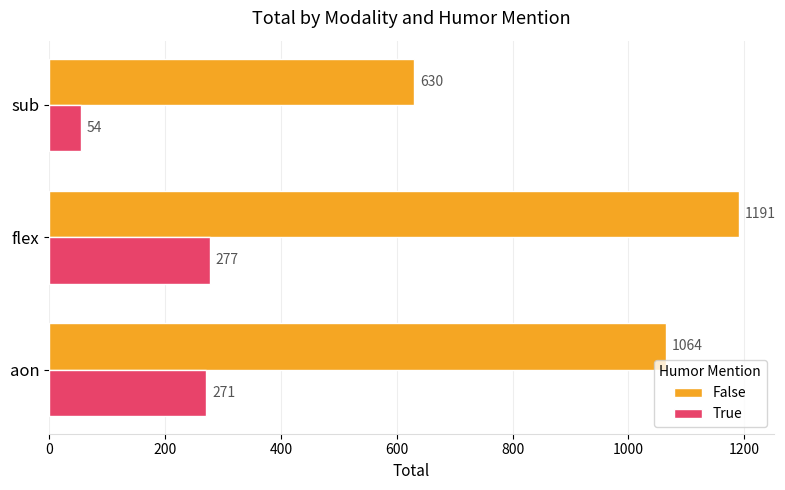

At which category is the sum across all series the highest?

flex